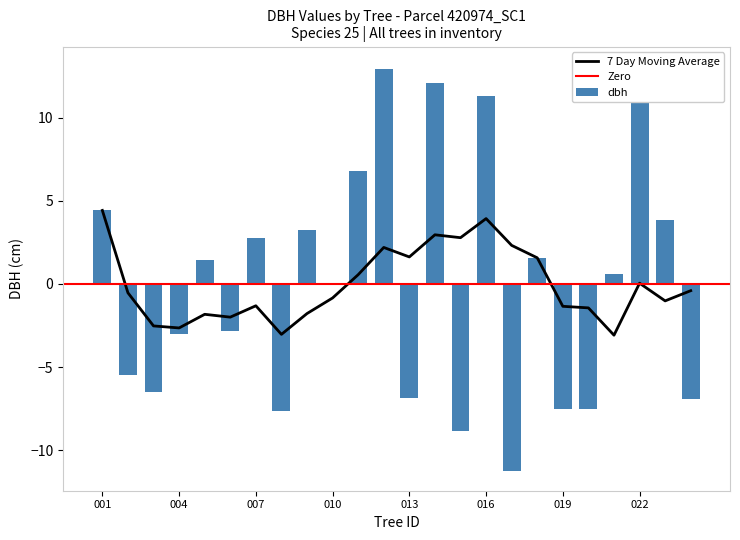

What is the lowest value of the 7 Day Moving Average series?

-3.1